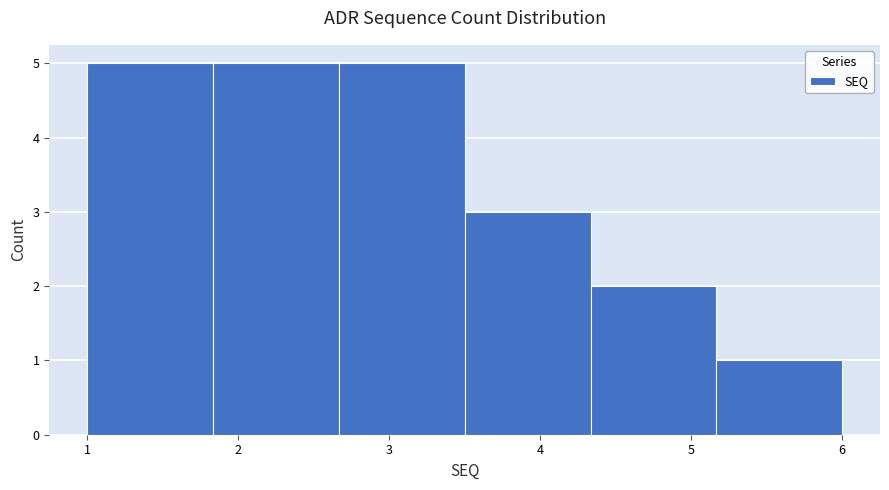

Reading left to right, transcribe this chart: for each bar, give the range it covers on the x-axis and its height. Neither the bar edges nor the heights are printed on the chart, so give them approximately, as read against the axes.

1.0 to 1.8: 5
1.8 to 2.7: 5
2.7 to 3.5: 5
3.5 to 4.3: 3
4.3 to 5.2: 2
5.2 to 6.0: 1